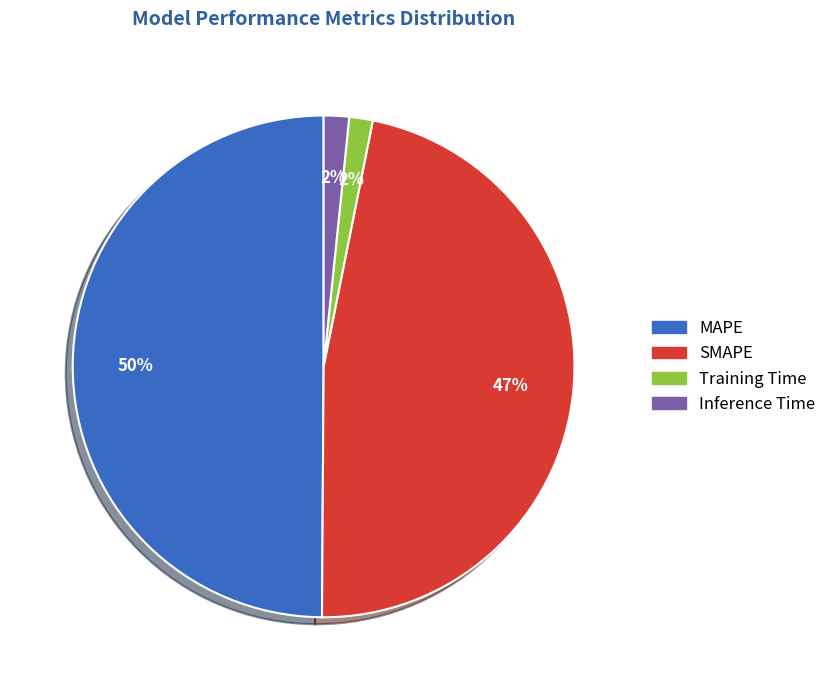

True or false: SMAPE accounts for 47% of the total.

True